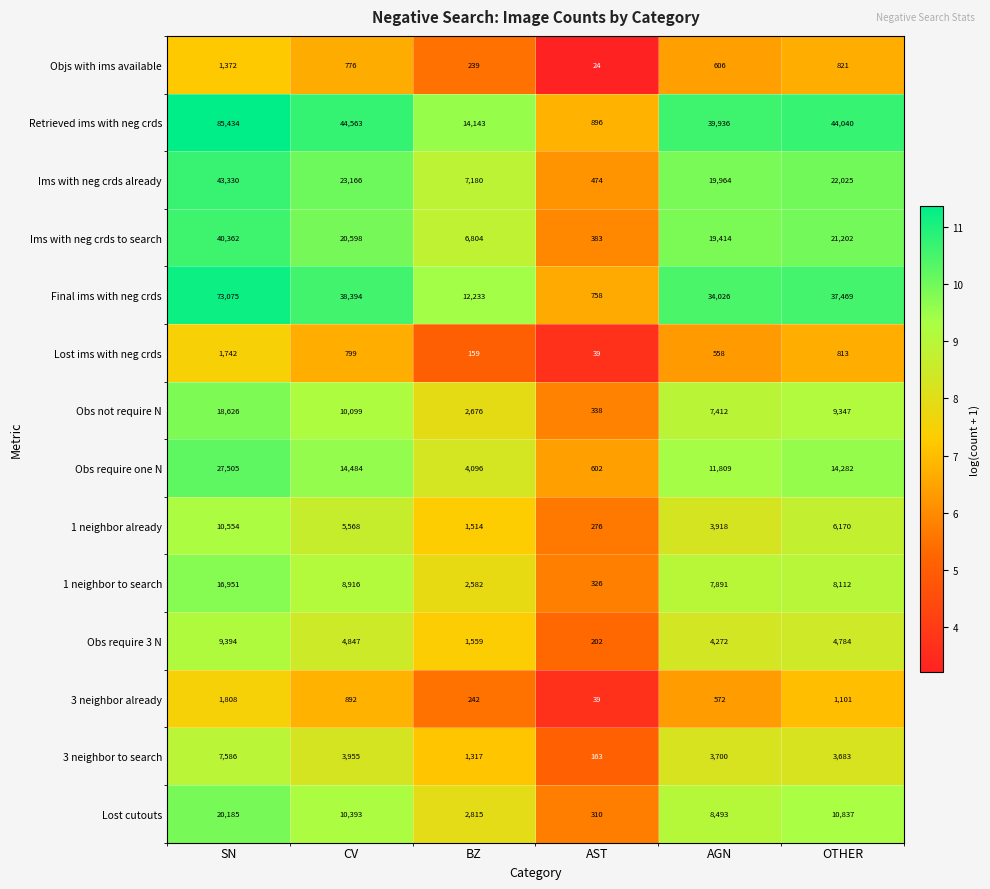

Which series has the largest total across all categories?

Retrieved ims with neg crds